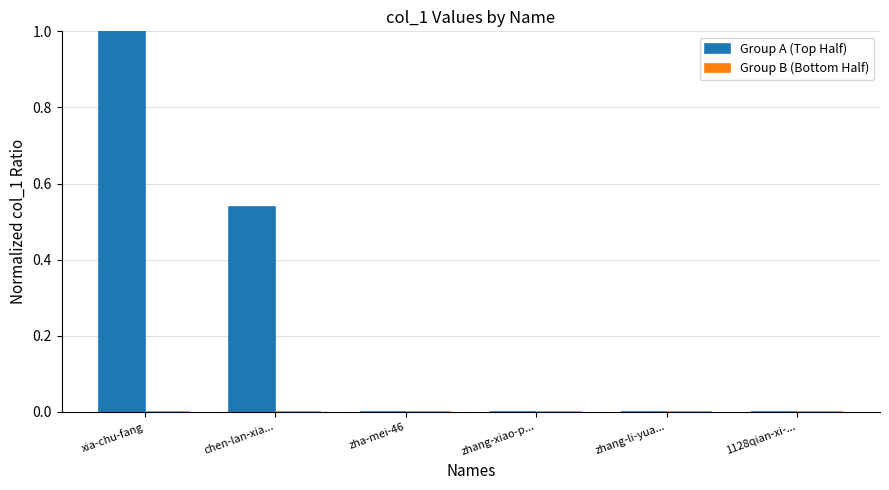

At which category is the sum across all series the highest?

xia-chu-fang